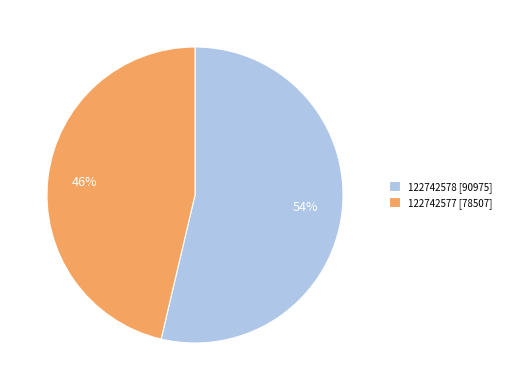

How many segments does this pie chart have?

2